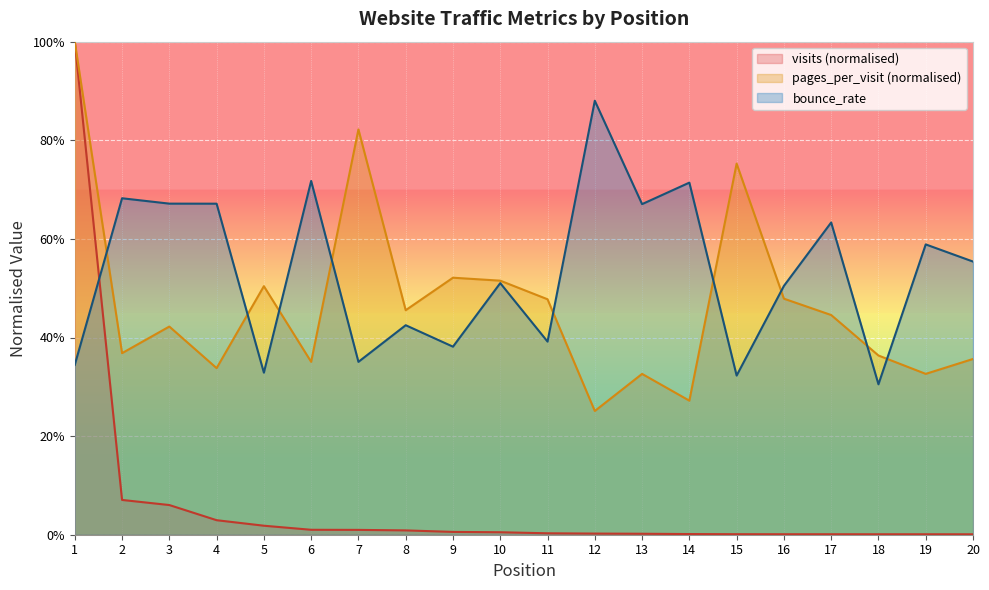

Rank the series by their maximum value, from lowest to highest.

bounce_rate, visits, pages_per_visit